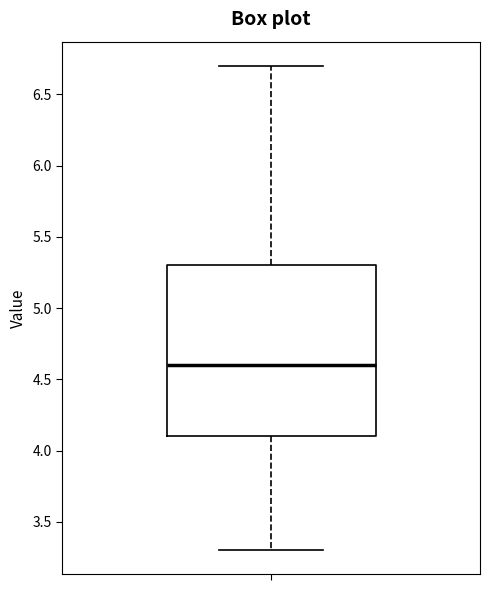

Read this box plot against the y-axis: the position of the median line, the range covered by the box, and the ends of both whiskers. The values are not printed on the chart, so give them approximately, as read against the axis.

median 4.6, box 4.1 to 5.3, whiskers 3.3 to 6.7